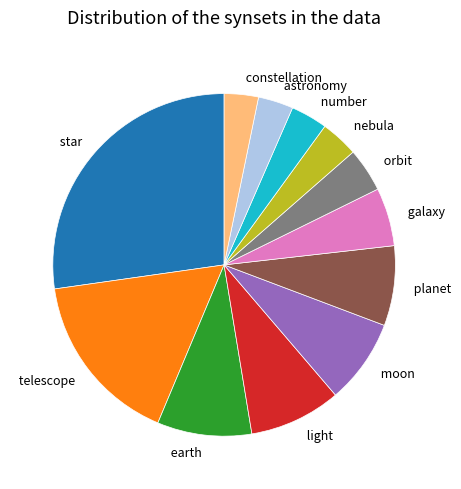

What is the largest slice in the pie chart?

star